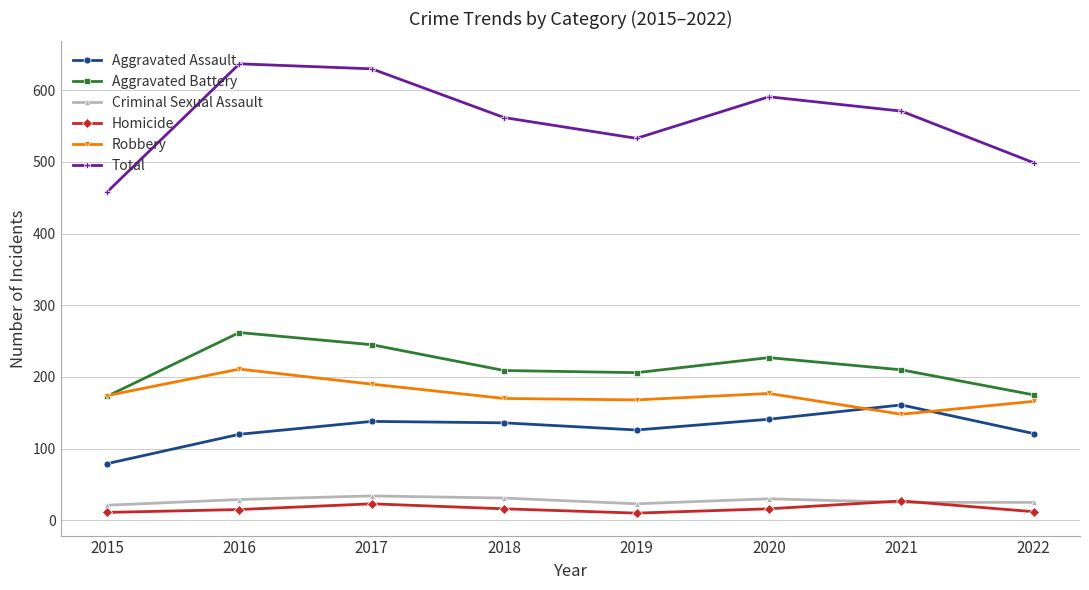

What is the value of the Aggravated Battery point at the 1st from the left?

173